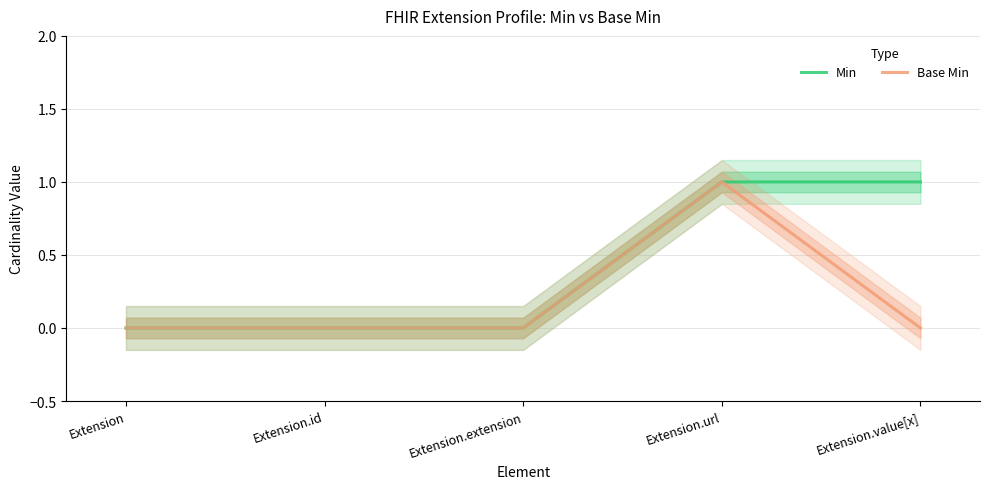

How many data points in Min are above 0?

2